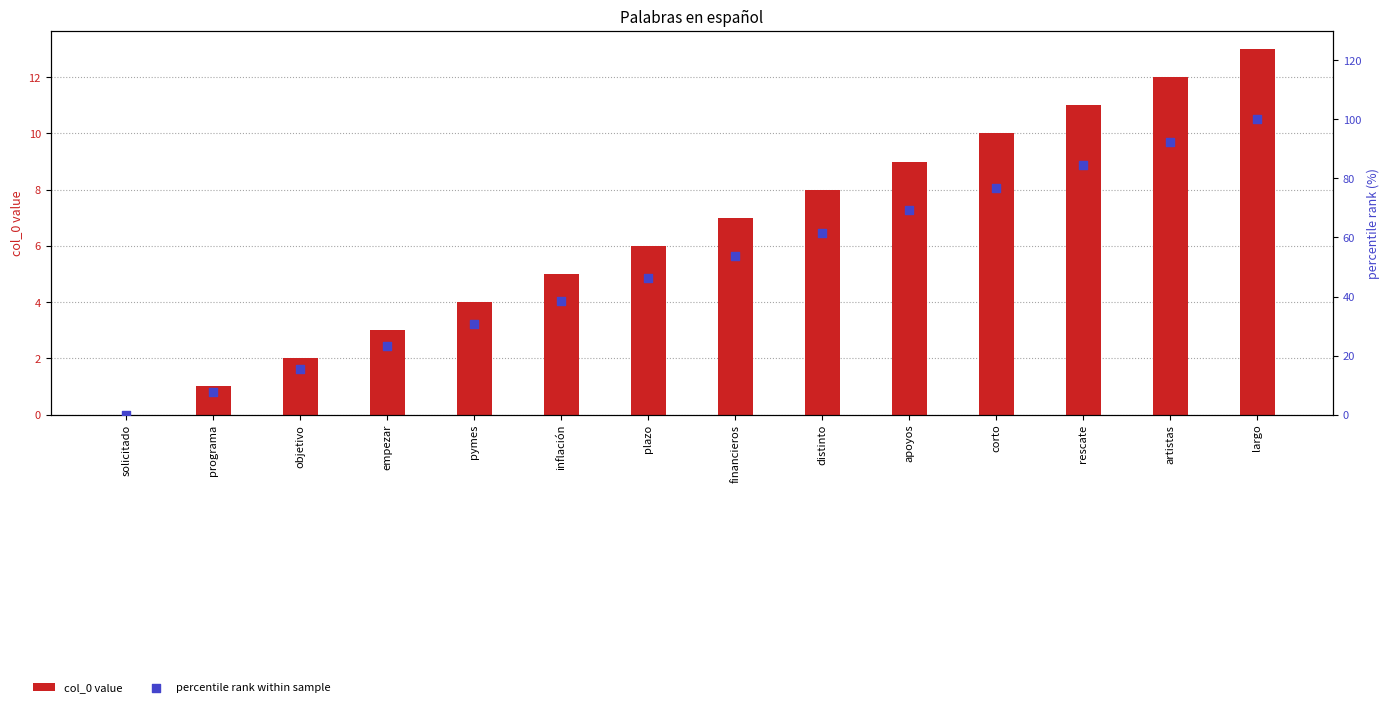

Which series has the widest spread of Y values?

percentile rank within sample